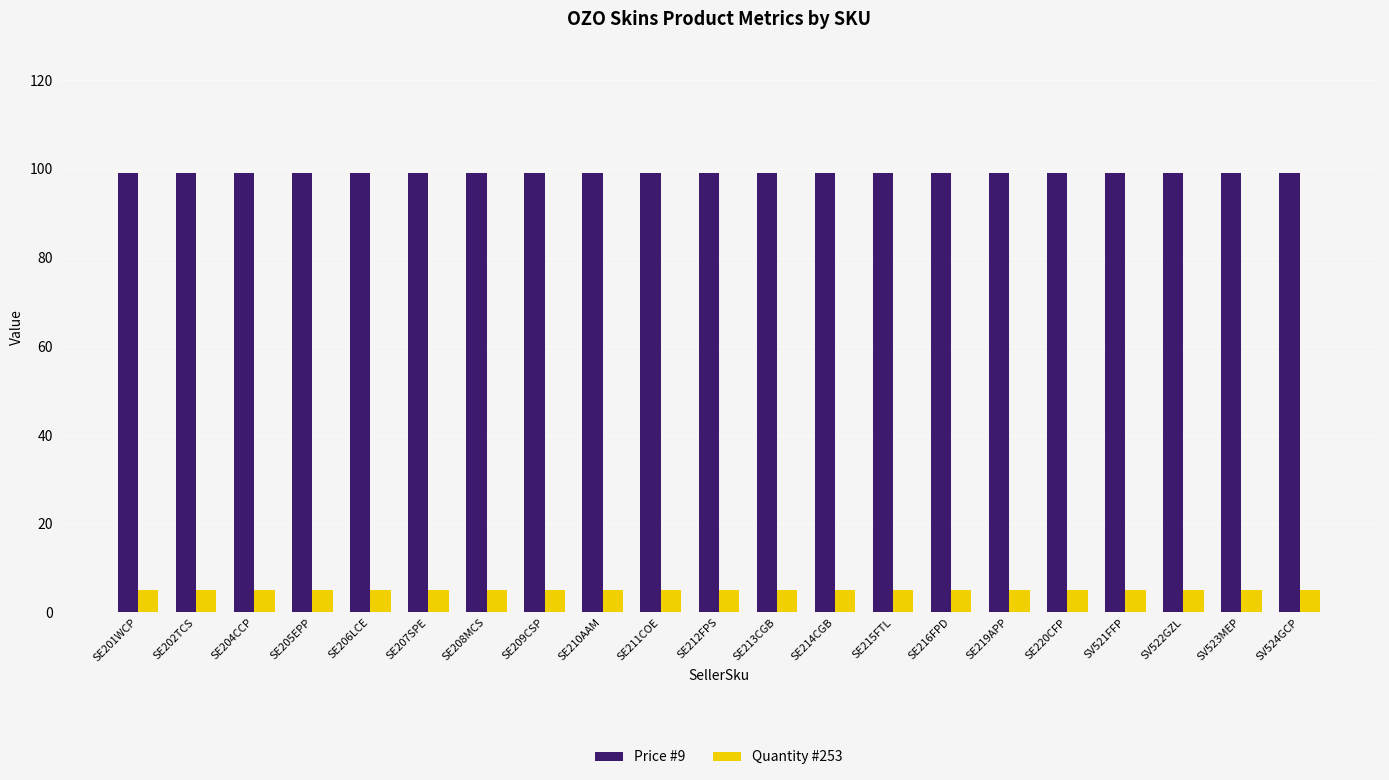

What is the label of the 13th bar from the left?

SE214CGB